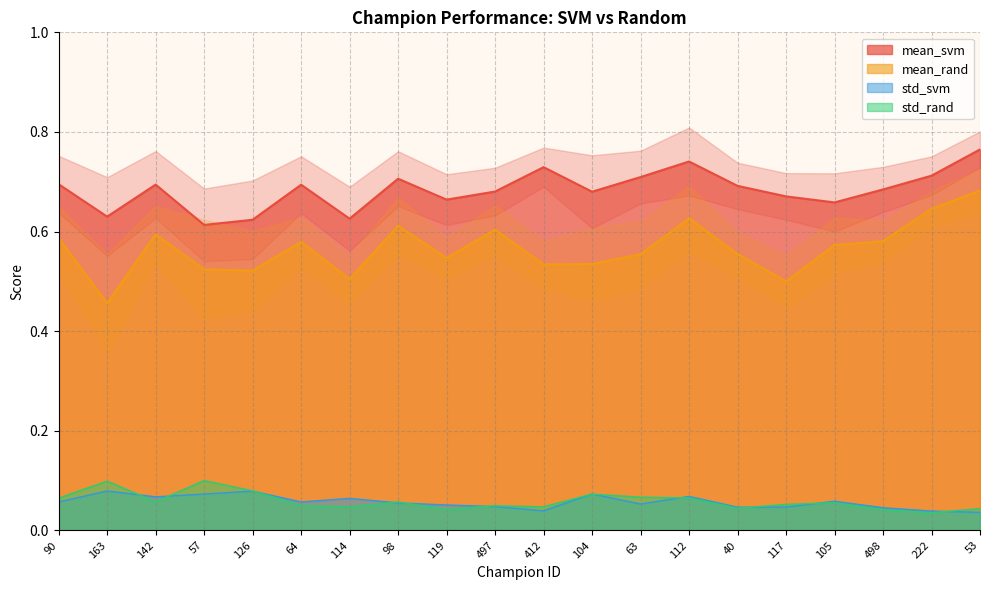

Is it true that std_rand equals 0.1 at 105?

True